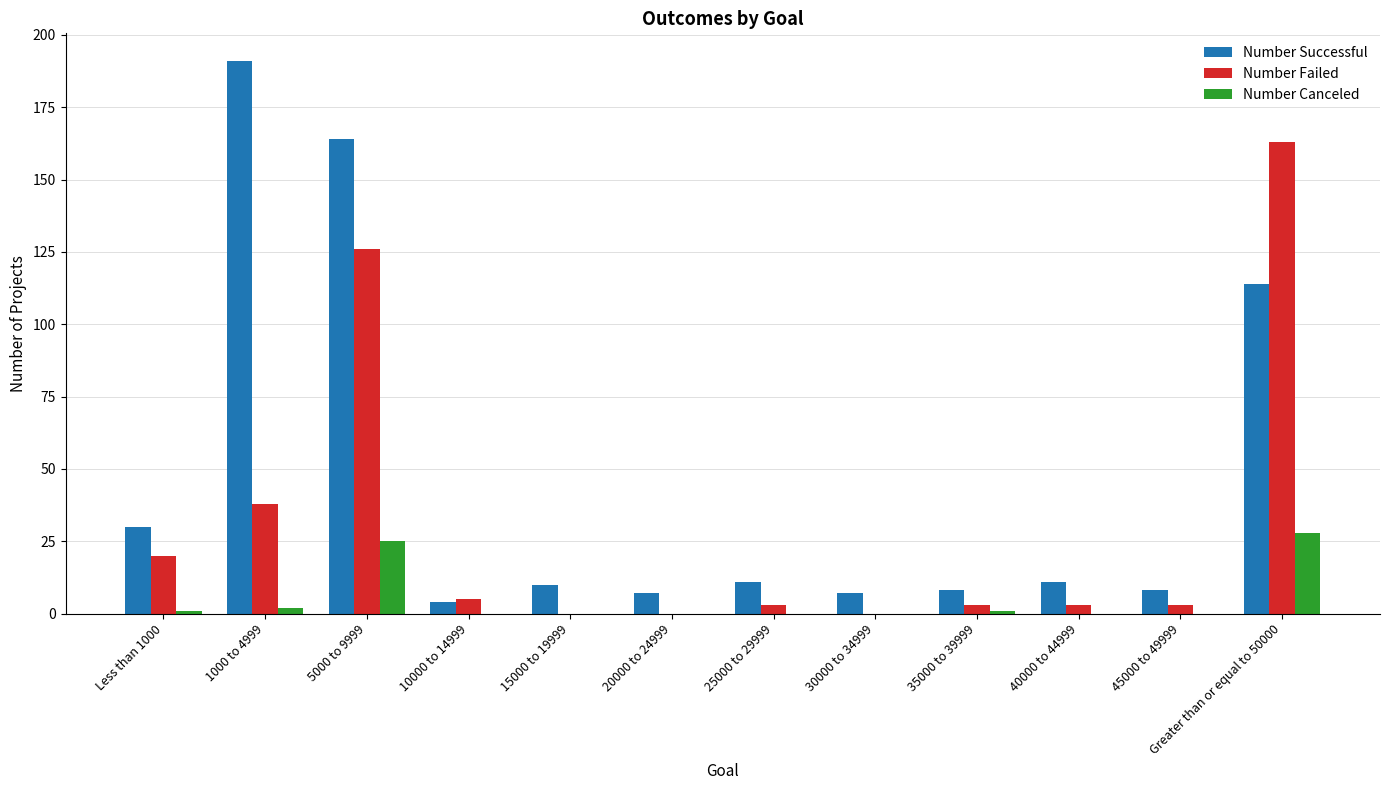

Which label corresponds to the largest value in the chart?

1000 to 4999